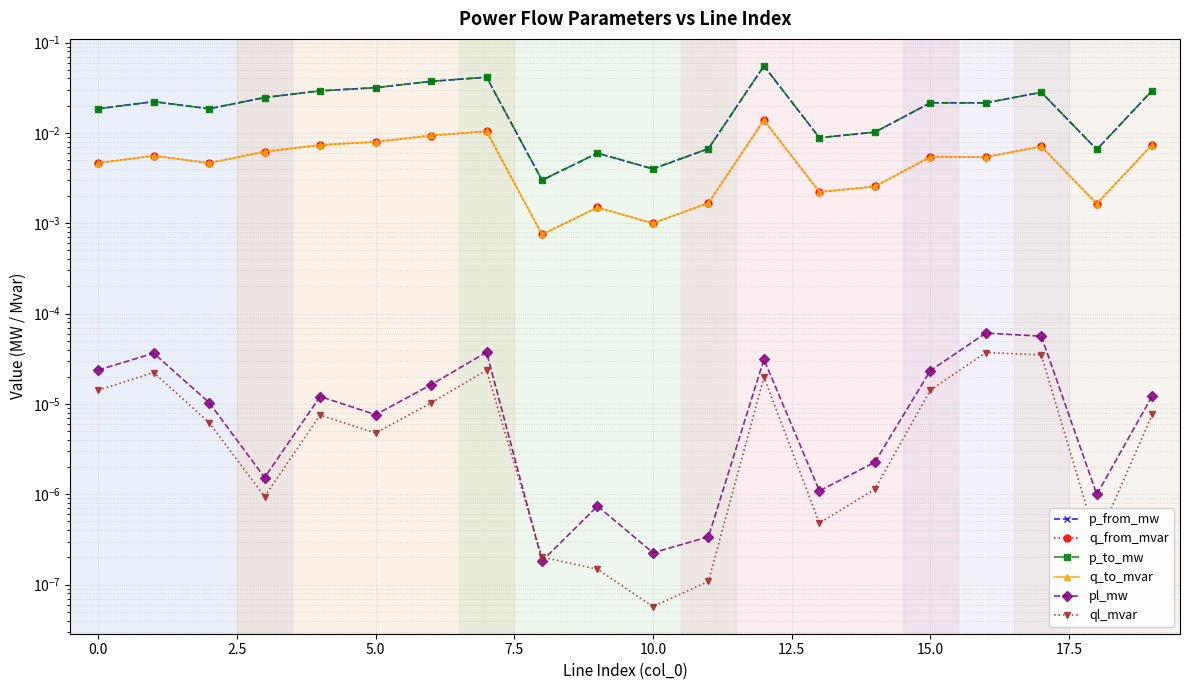

What is the label of the 8th point from the right?

12